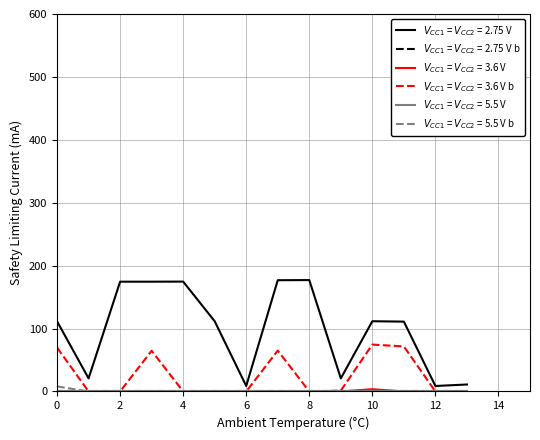

Does the chart display data point markers on the line(s)?

No